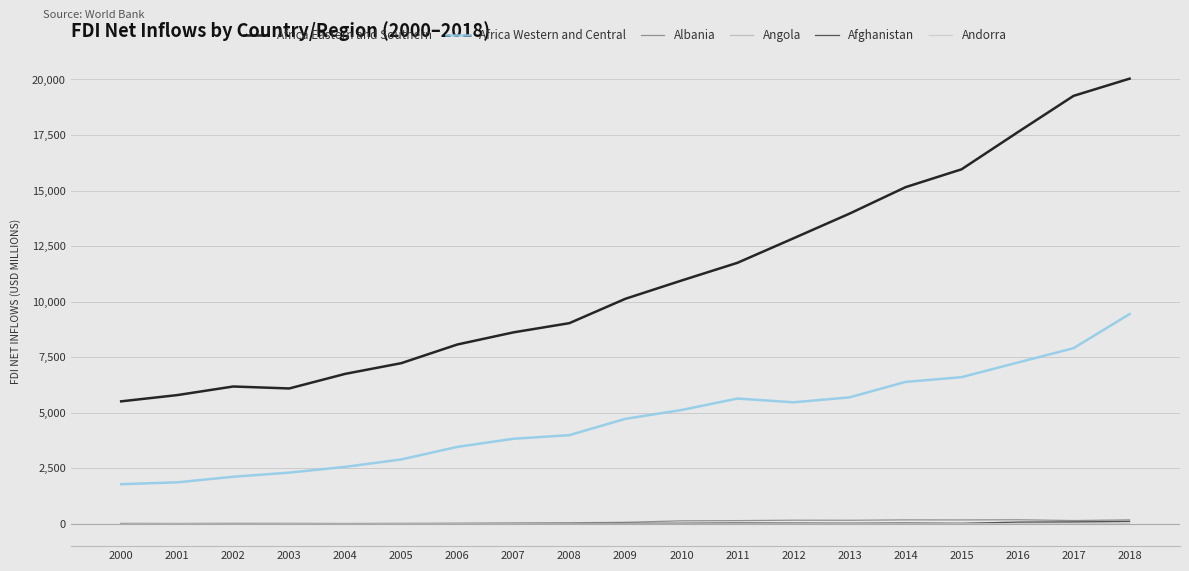

Which category has the highest value across all series?

2018